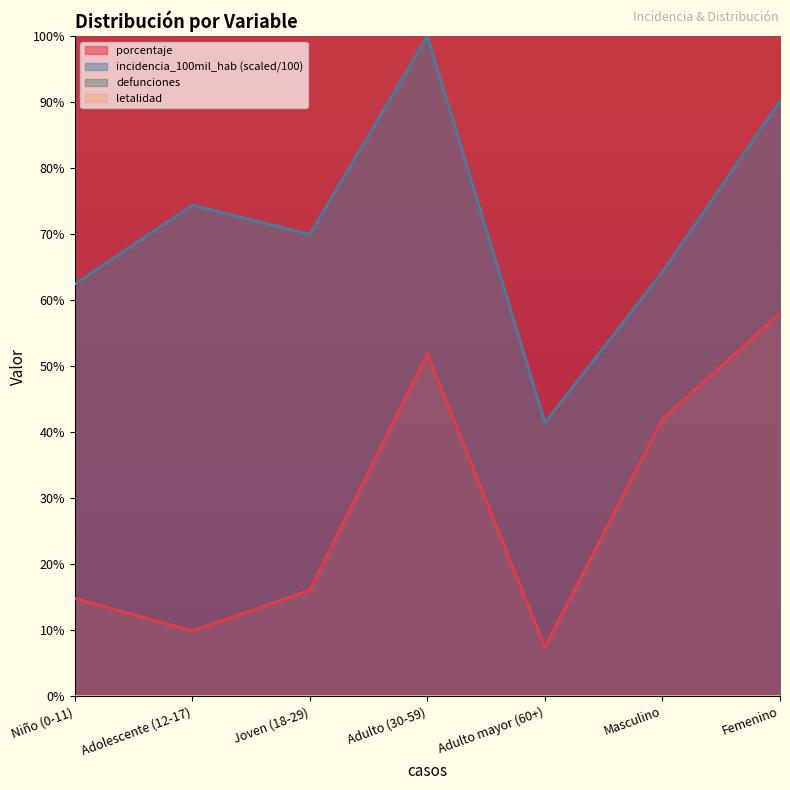

What is the difference between the porcentaje values at Masculino and Adulto mayor (60+)?

34.6